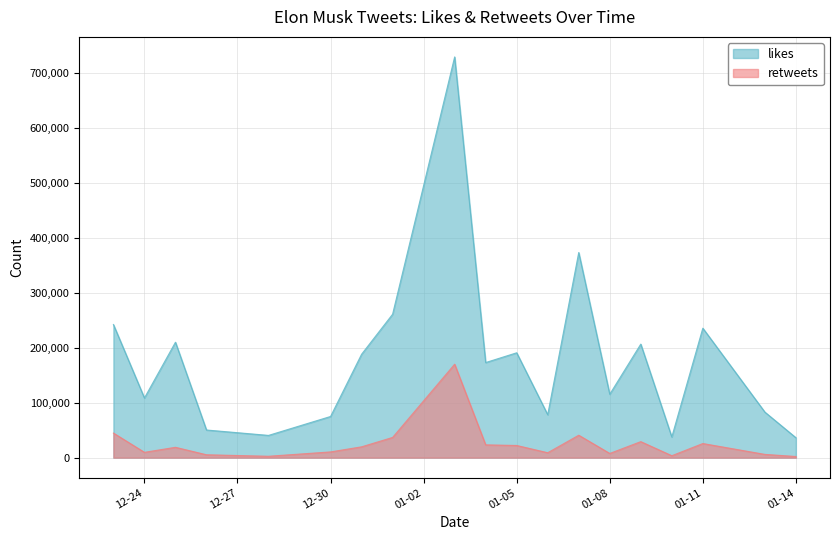

At how many categories does at least one series exceed 156141?

10